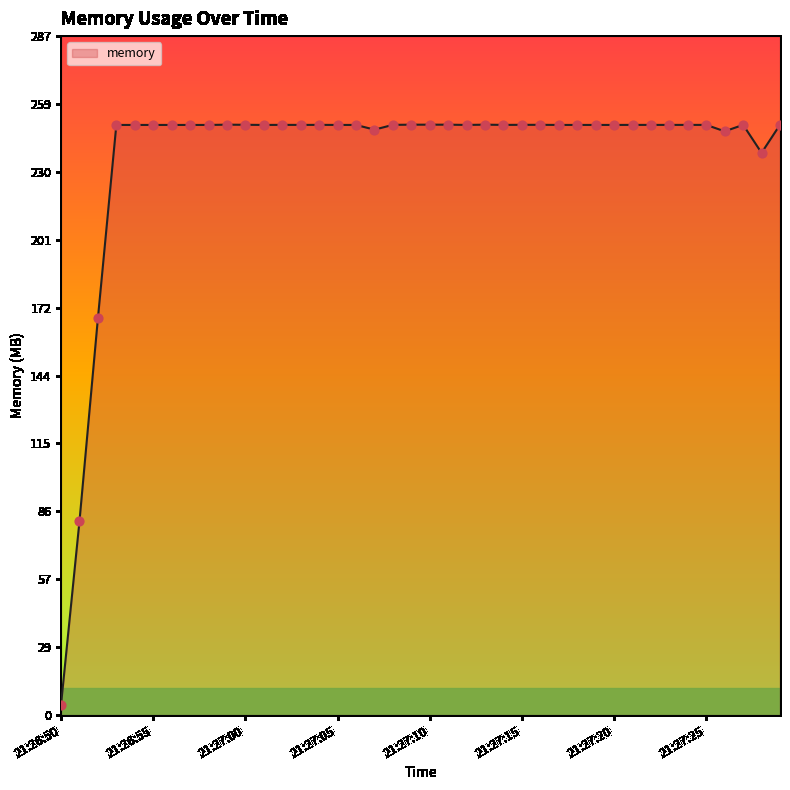

What is the maximum value shown in the chart?

250.0